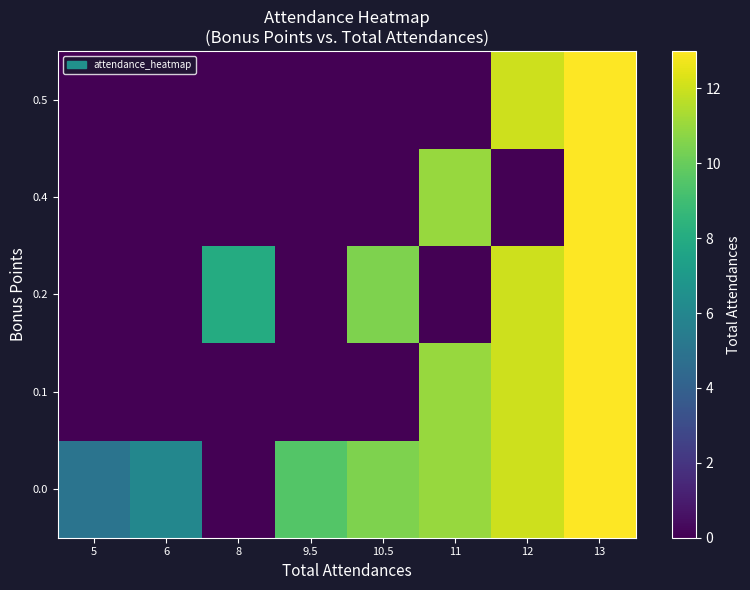

List the series in order of their peak value, highest first.

0.0, 0.1, 0.2, 0.4, 0.5